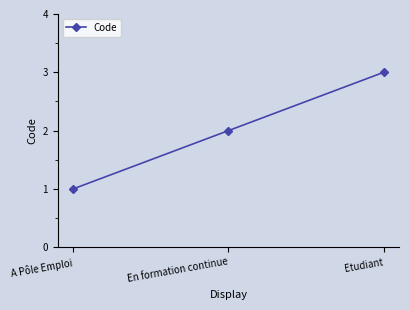

How many distinct data groups are displayed?

1